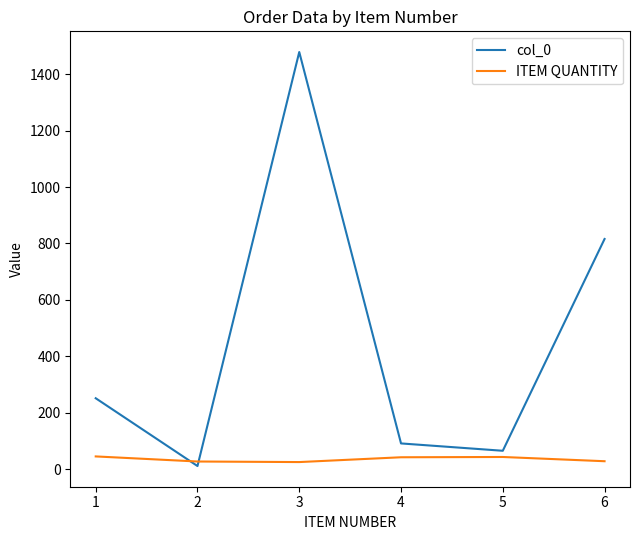

Where do col_0 and ITEM QUANTITY first cross each other?

1 and 2